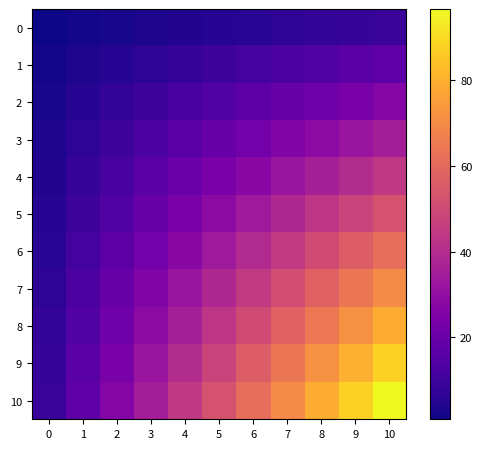

Which series has the largest range (max minus min)?

10